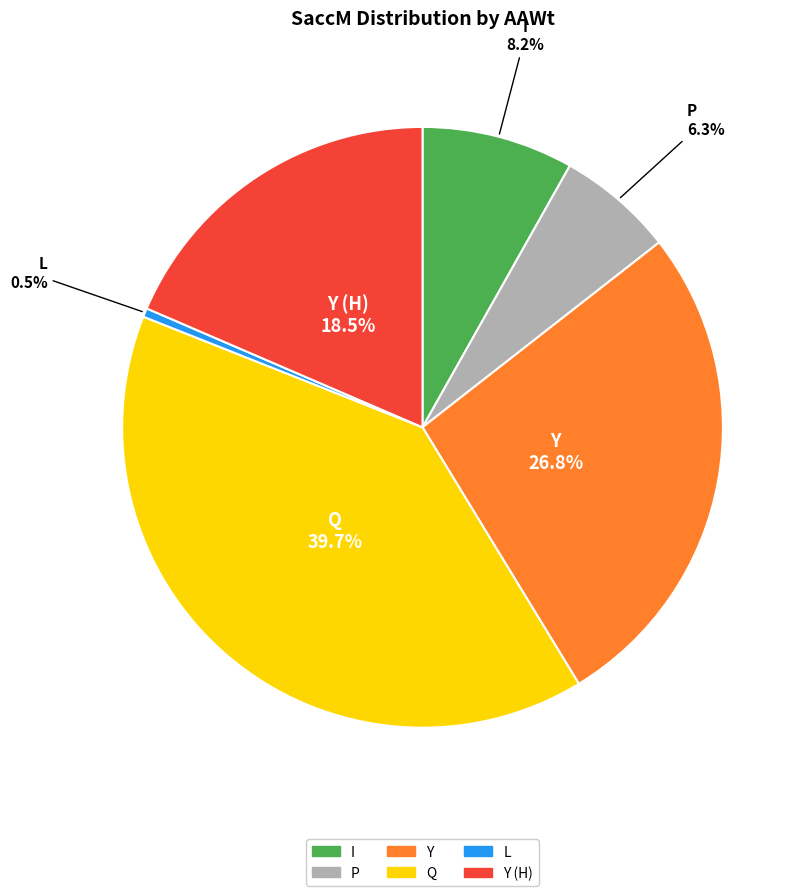

Is there any slice that represents more than half of the pie?

No